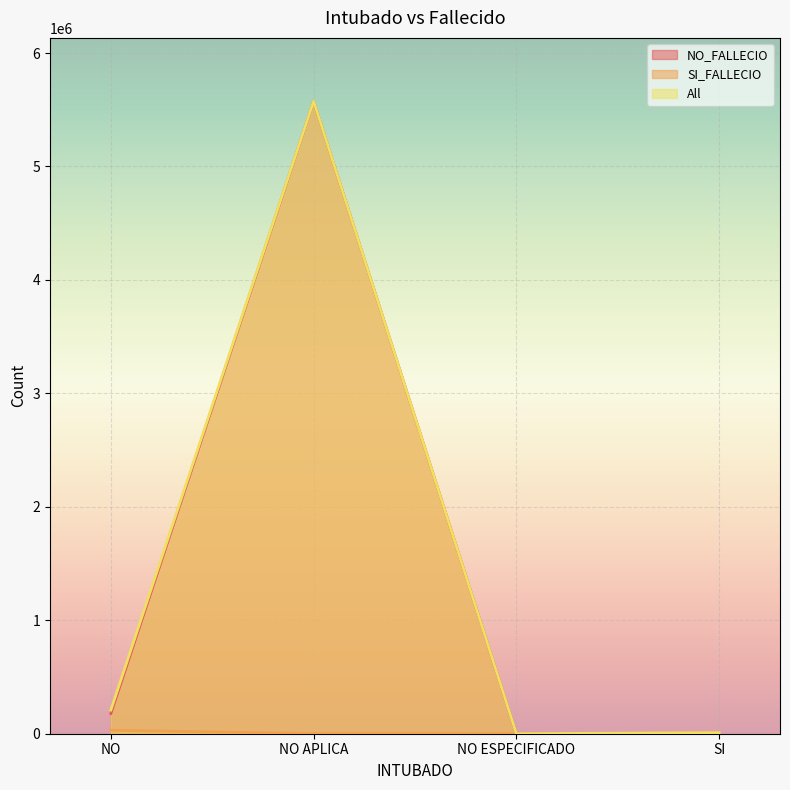

How many series are shown in this chart?

3